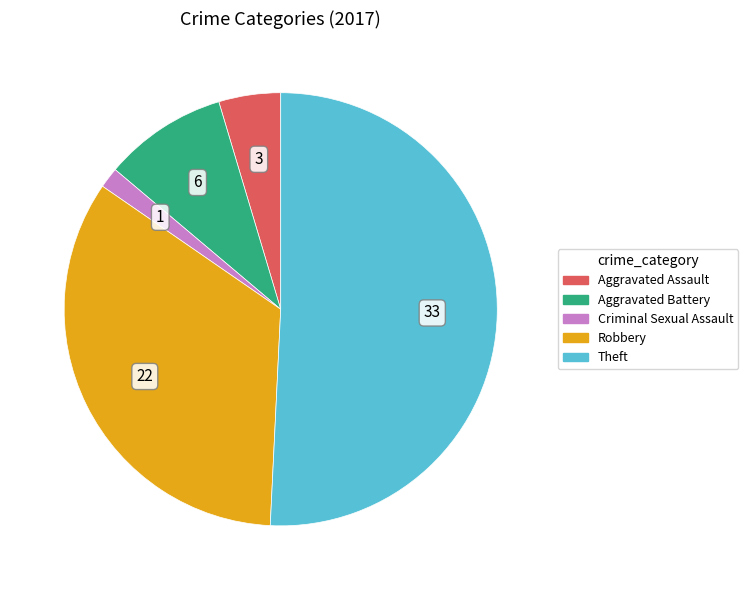

Rank the categories by value from highest to lowest.

Theft, Robbery, Aggravated Battery, Aggravated Assault, Criminal Sexual Assault